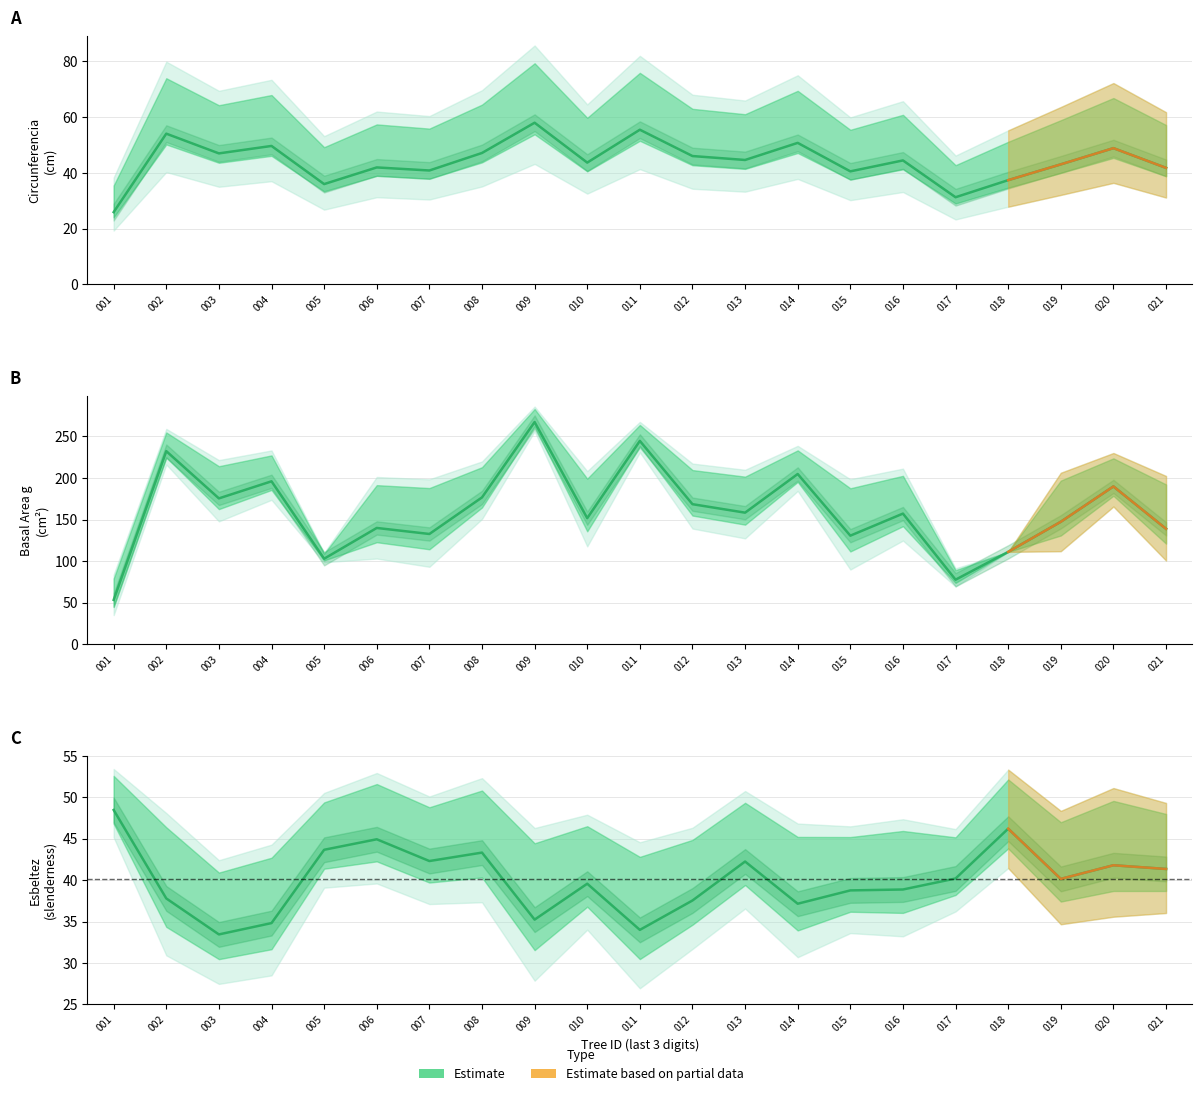

Is it true that dbh equals 61.3 at 003?

False